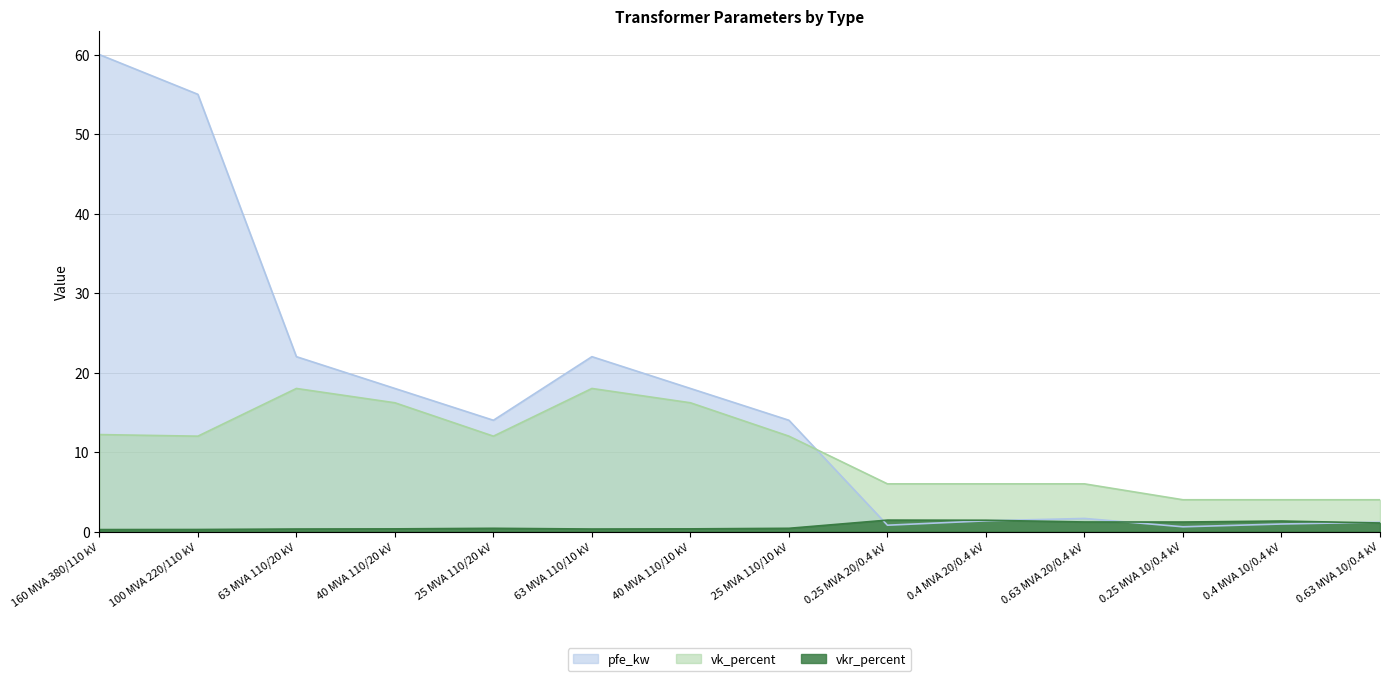

What position from the right is 160 MVA 380/110 kV?

14